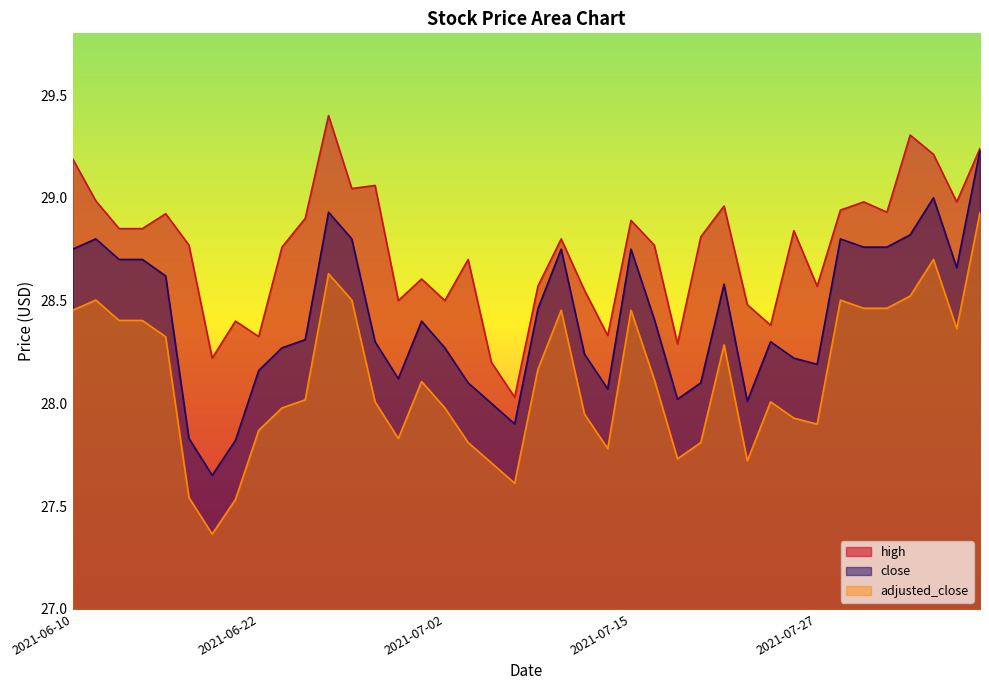

Which series has the widest spread of values?

close